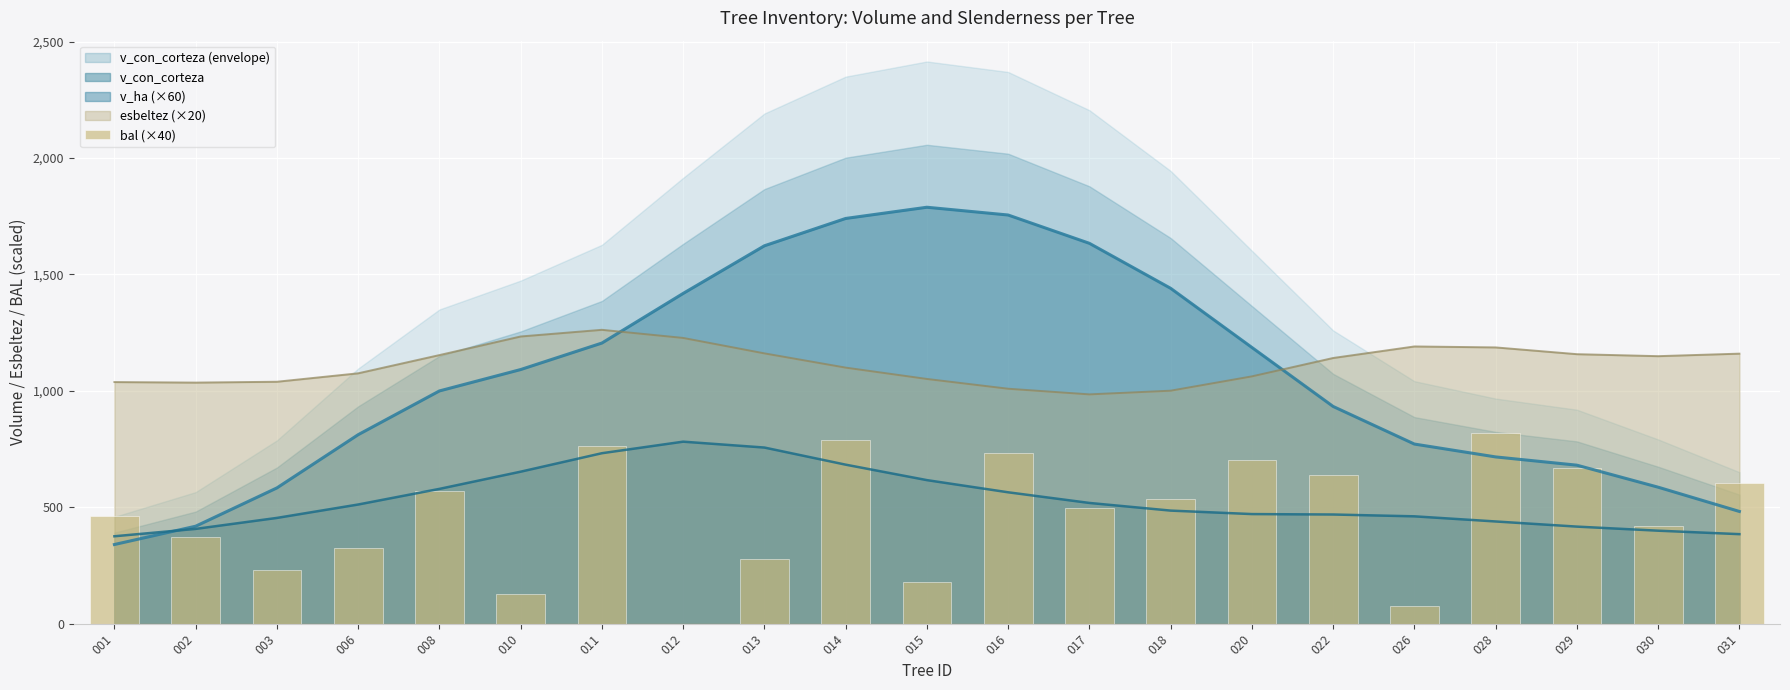

Approximately how many times larger is the value at 030 compared to 008?

0.7